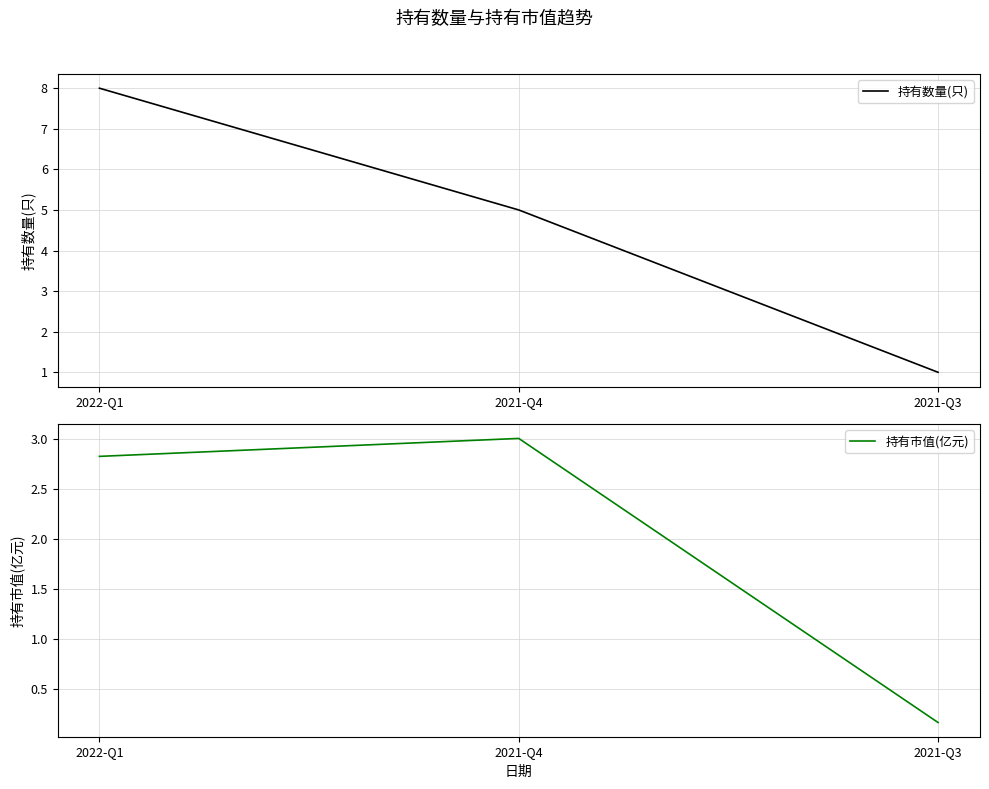

Rank the series by their maximum value, from lowest to highest.

持有市值(亿元), 持有数量(只)